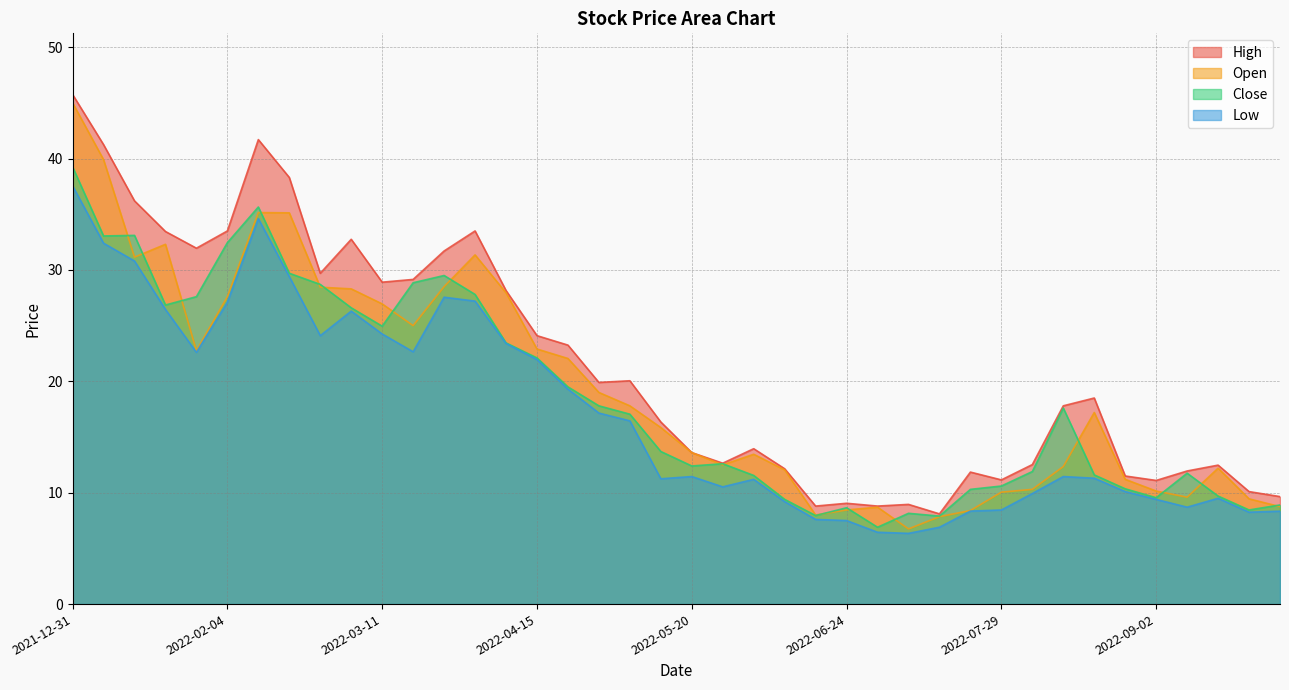

What is the difference between the maximum and minimum values in the Open series?

38.2